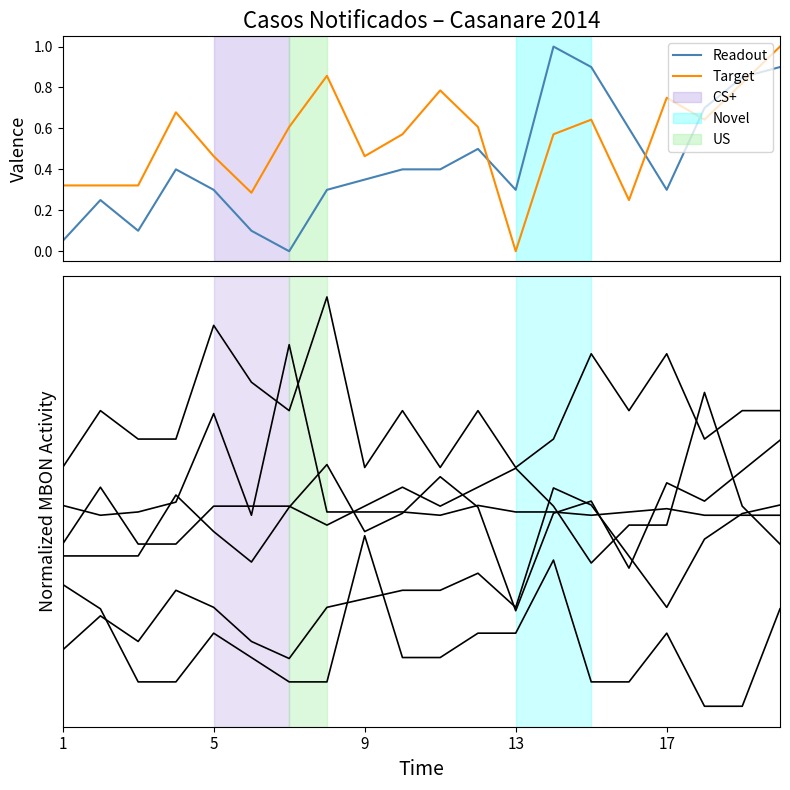

True or false: INTOX. PLAGUICIDAS and MORBILIDAD MATERNA cross at least once.

True